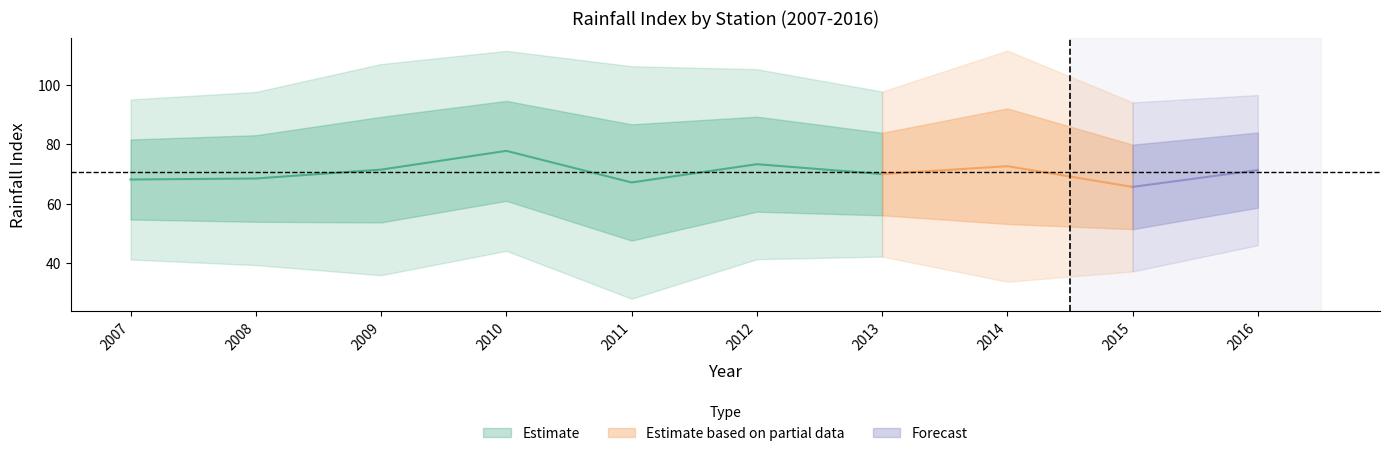

Is it true that Dedougou equals 42 at 2008?

False